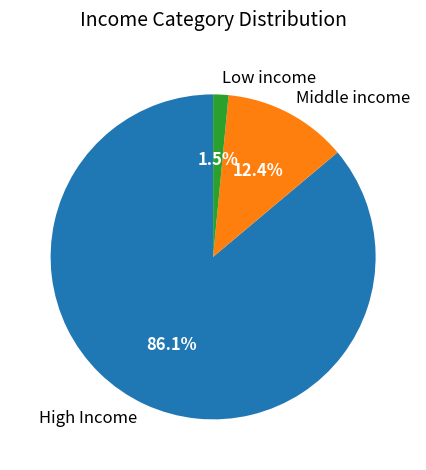

How many segments does this pie chart have?

3